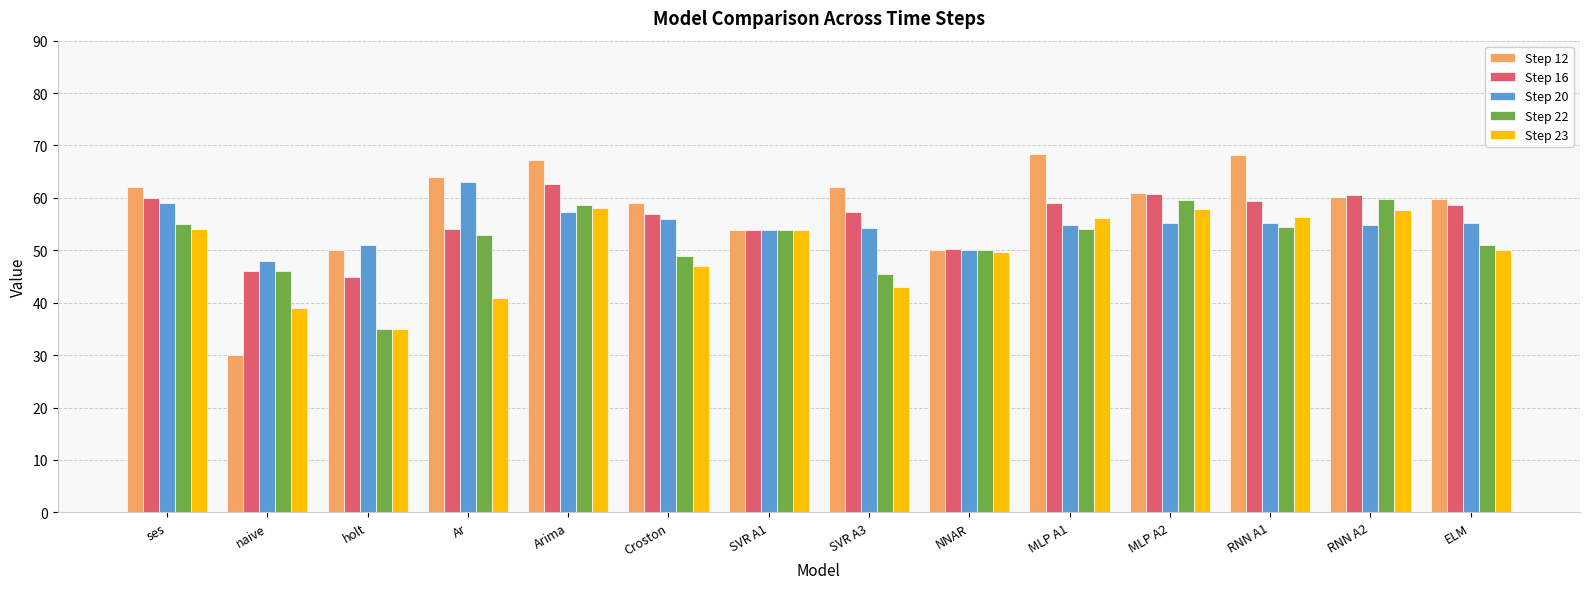

What is the spread (max minus min) of values at MLP A2?

5.7